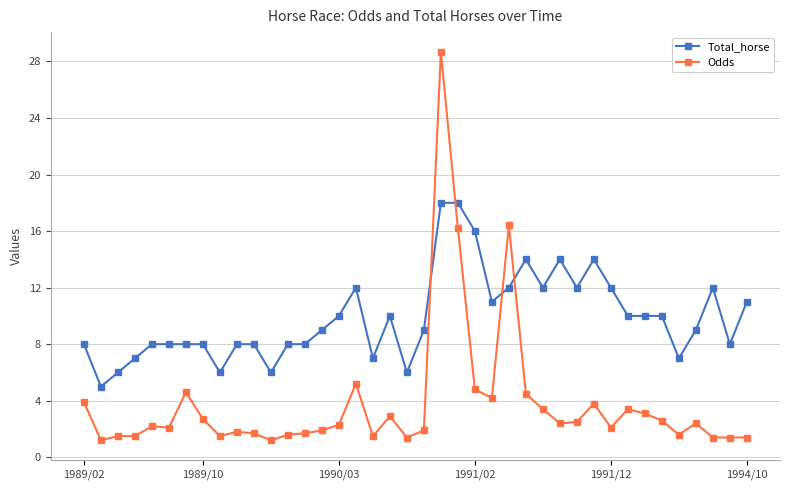

Count the number of categories in the chart.

40